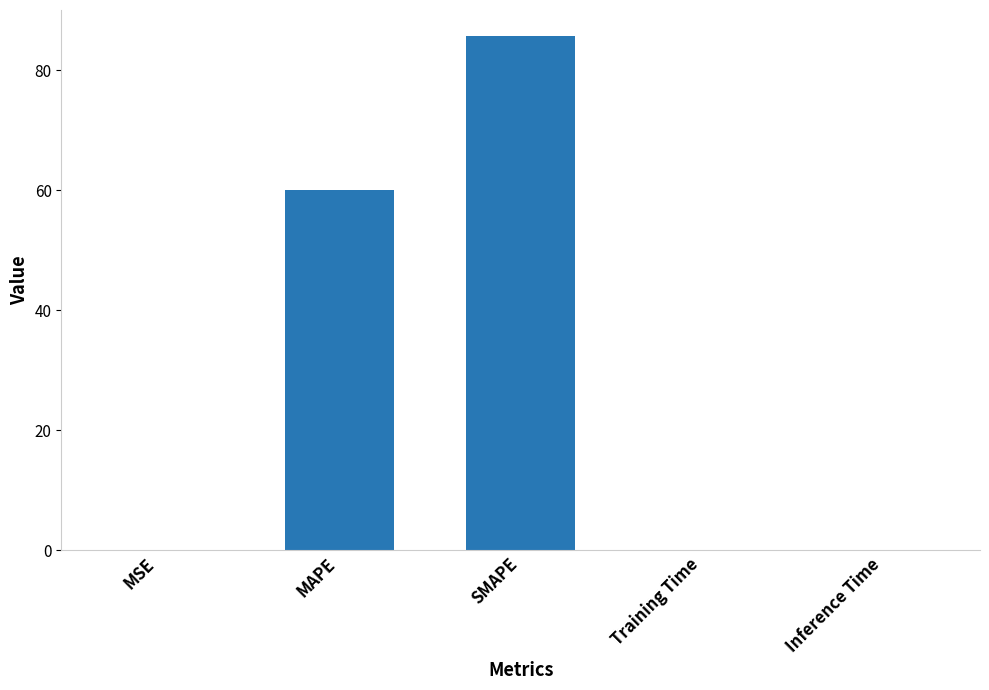

What is the sum of the values at SMAPE and Training Time?

85.8